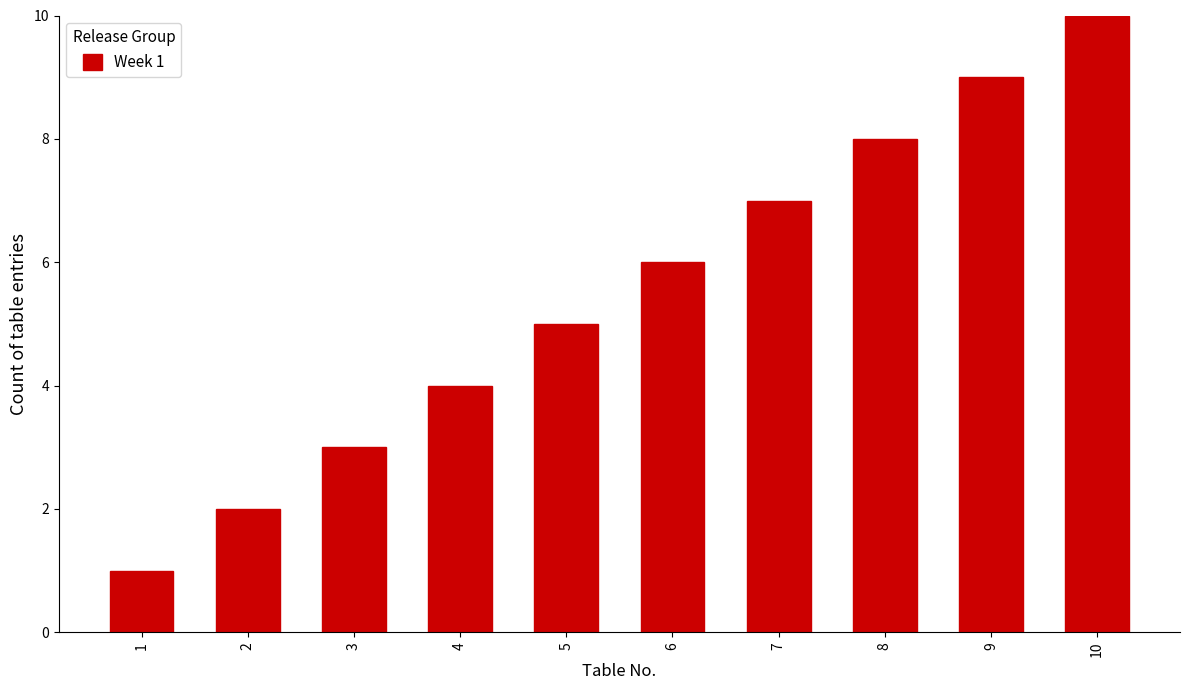

Which label corresponds to the largest value in the chart?

10